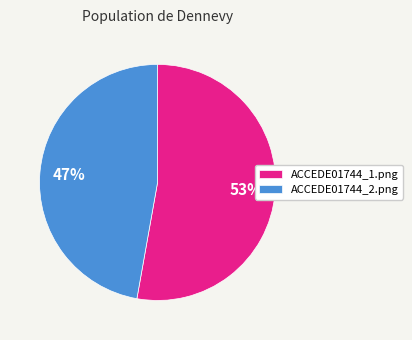

To the nearest percent, what is the difference between the ACCEDE01744_1.png and ACCEDE01744_2.png slice percentages?

6%